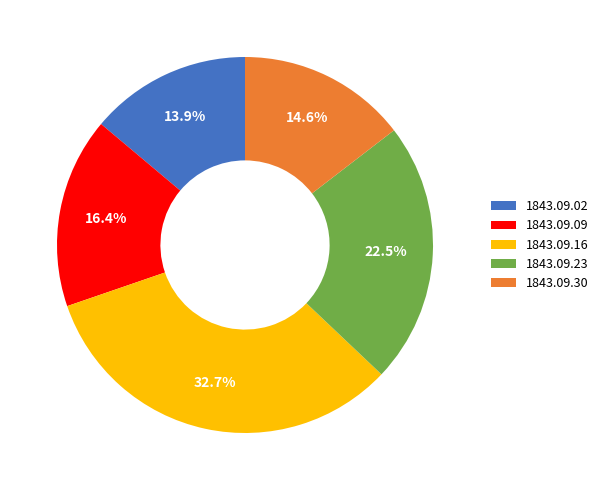

What percentage is the 1843.09.09 slice, to the nearest percent?

16%